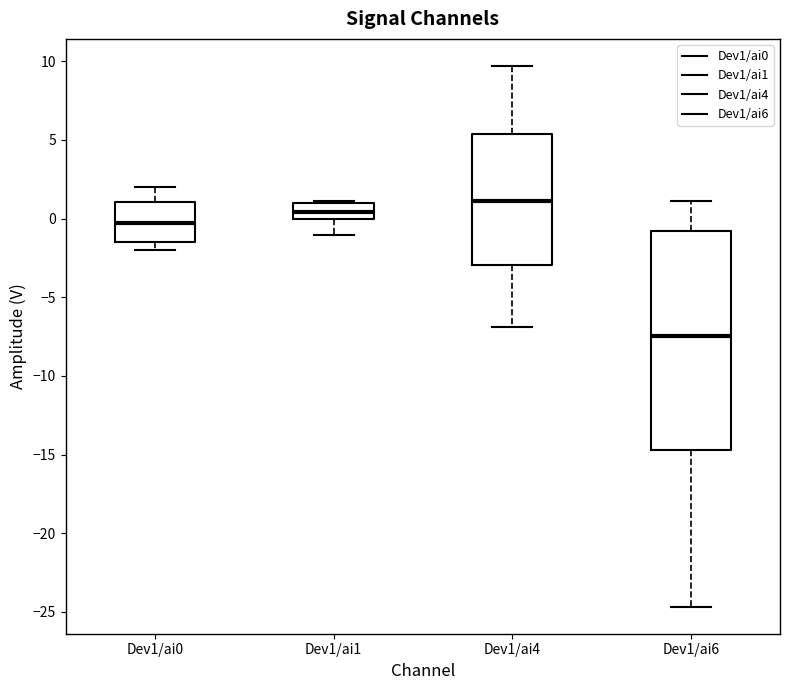

Which box's median line is the lowest?

Dev1/ai6